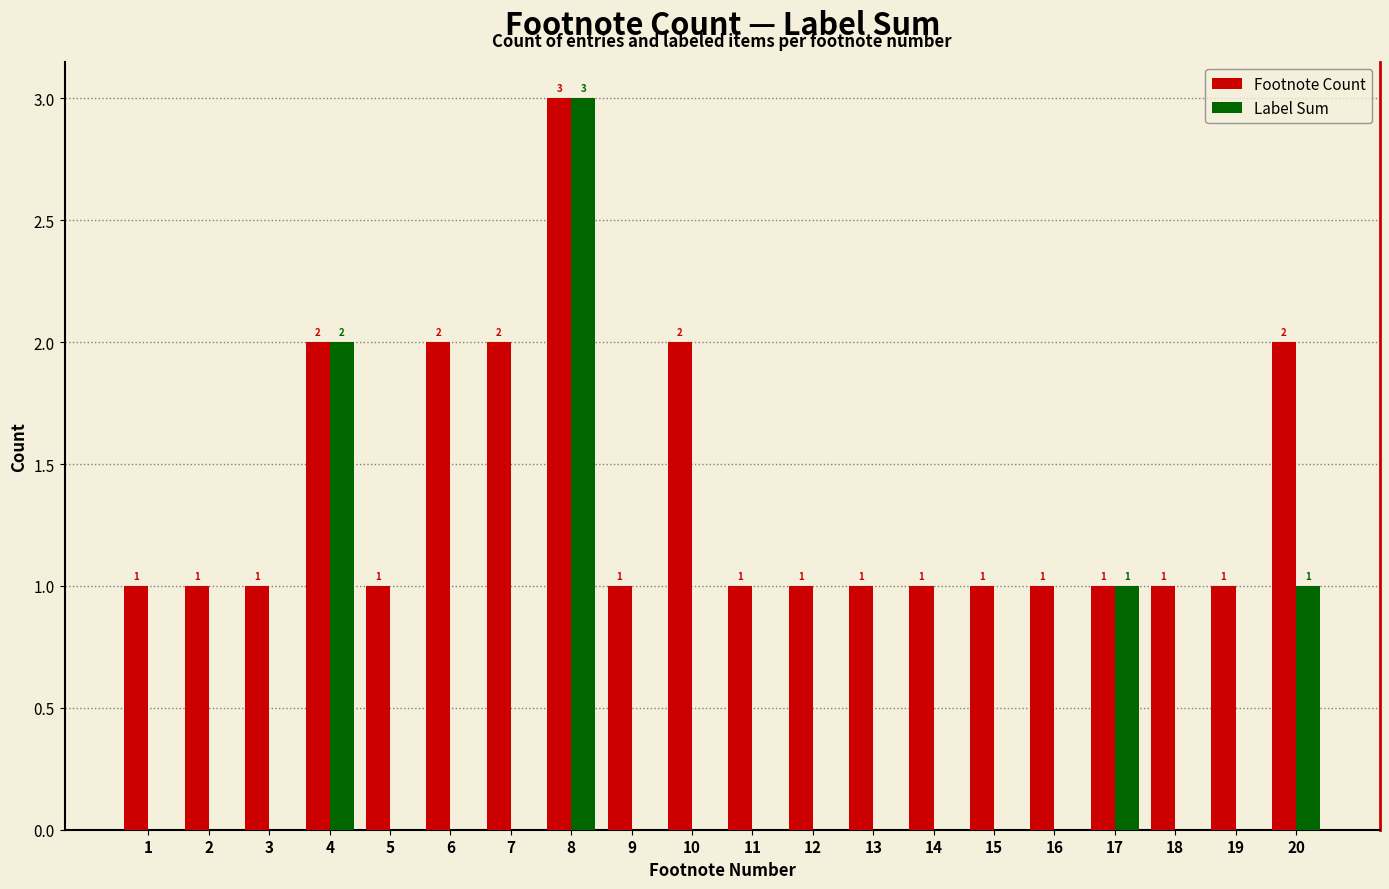

The value of Label Sum at 1 is 1. True or false?

False